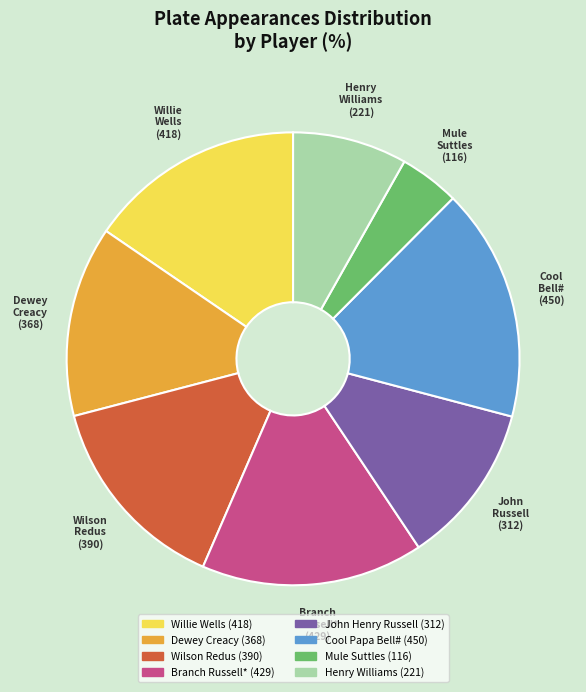

The Branch Russell* slice represents 5% of the pie. True or false?

False